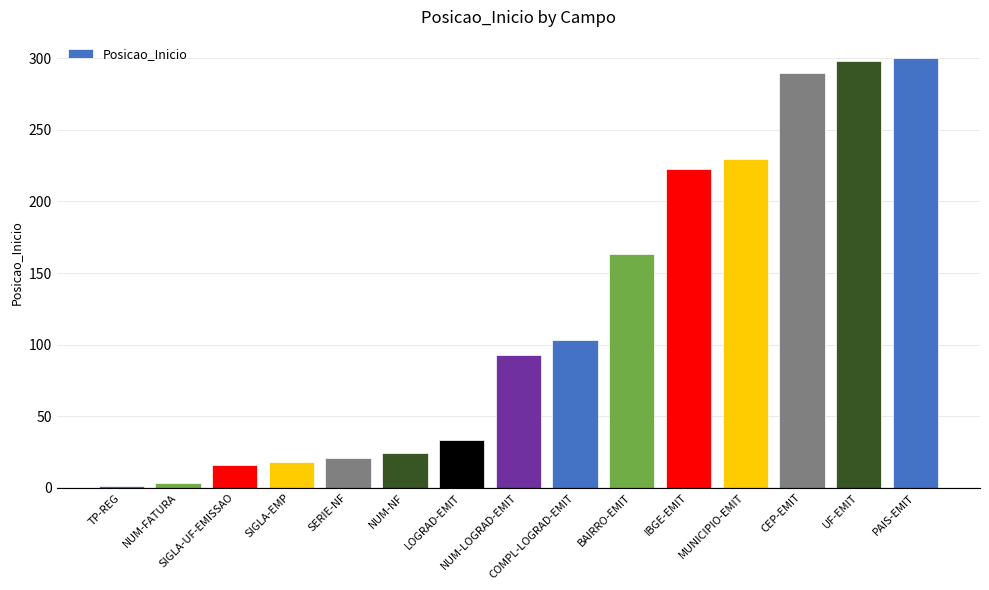

What position from the left is COMPL-LOGRAD-EMIT?

9